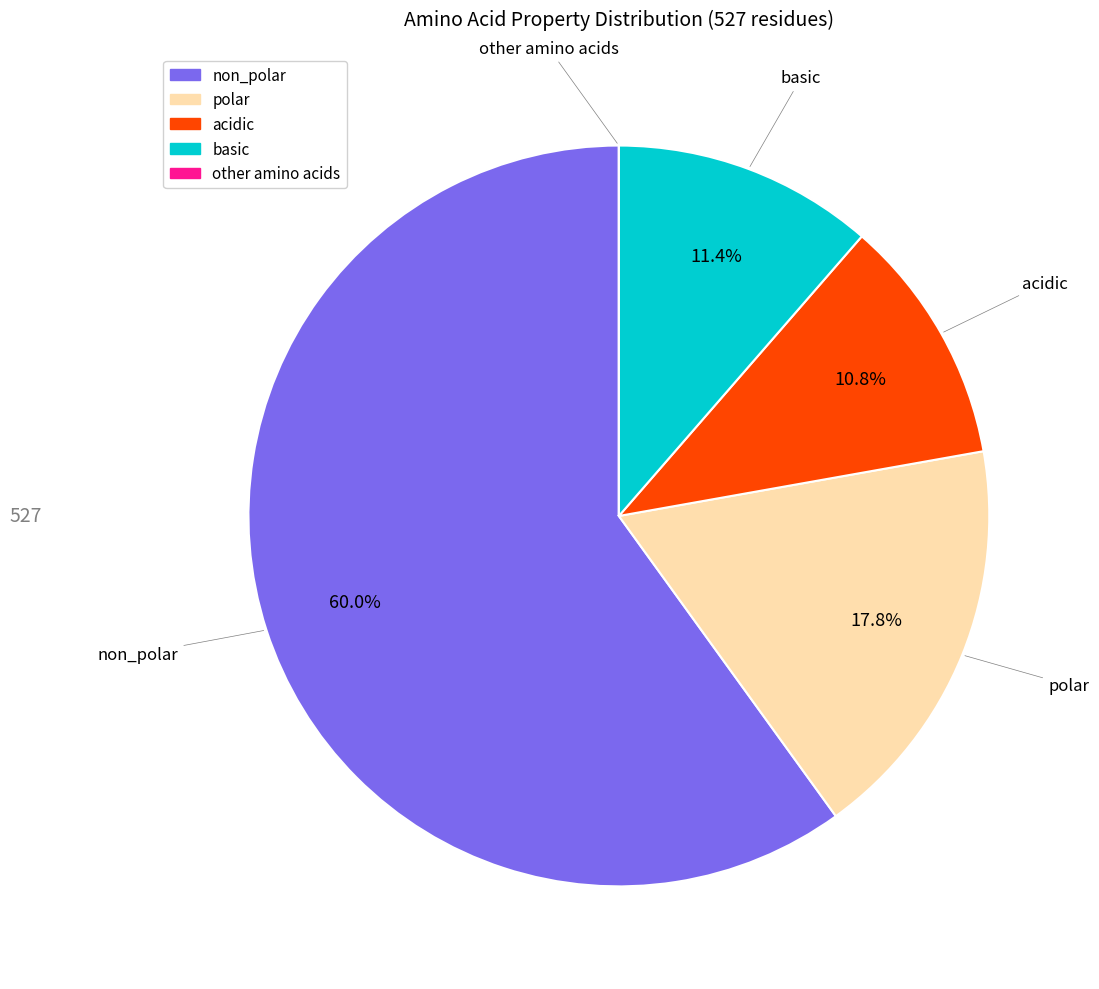

Is basic the majority of the pie?

No